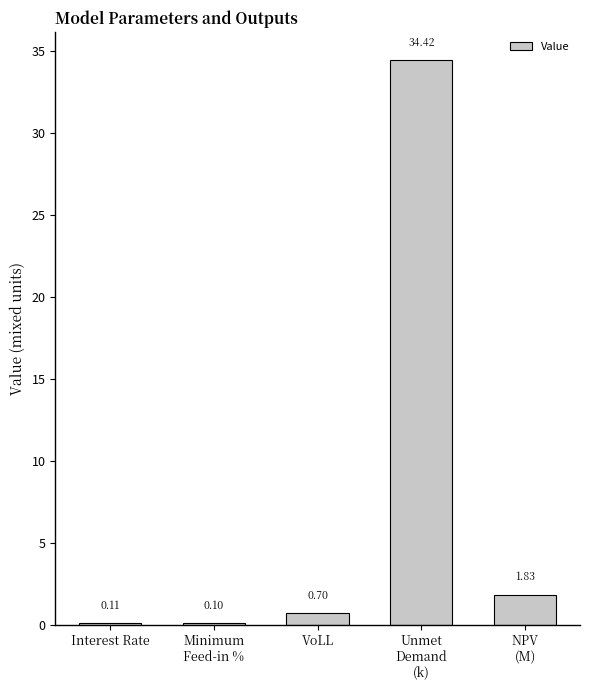

Approximately how many times larger is the value at NPV
(M) compared to Unmet
Demand
(k)?

0.1